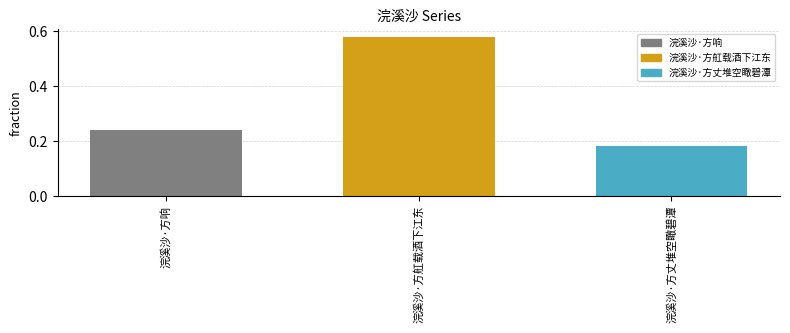

What is the difference between the values at 浣溪沙·方丈堆空瞰碧潭 and 浣溪沙·方响?

0.1